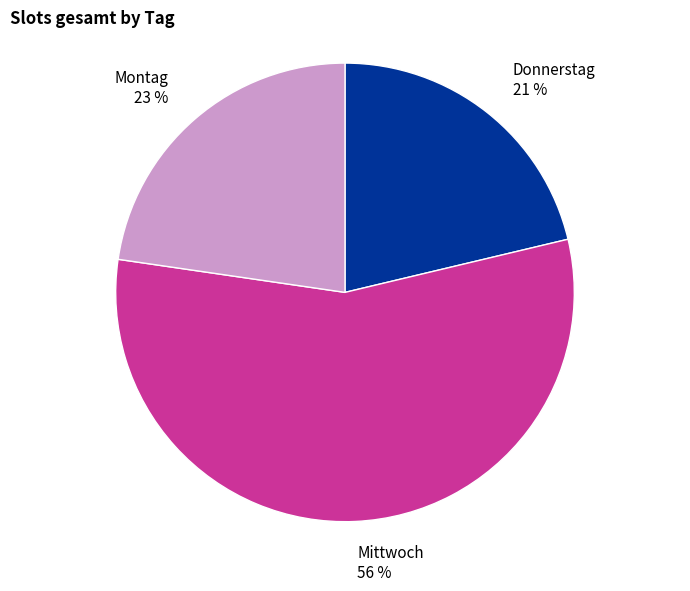

How many segments does this pie chart have?

3